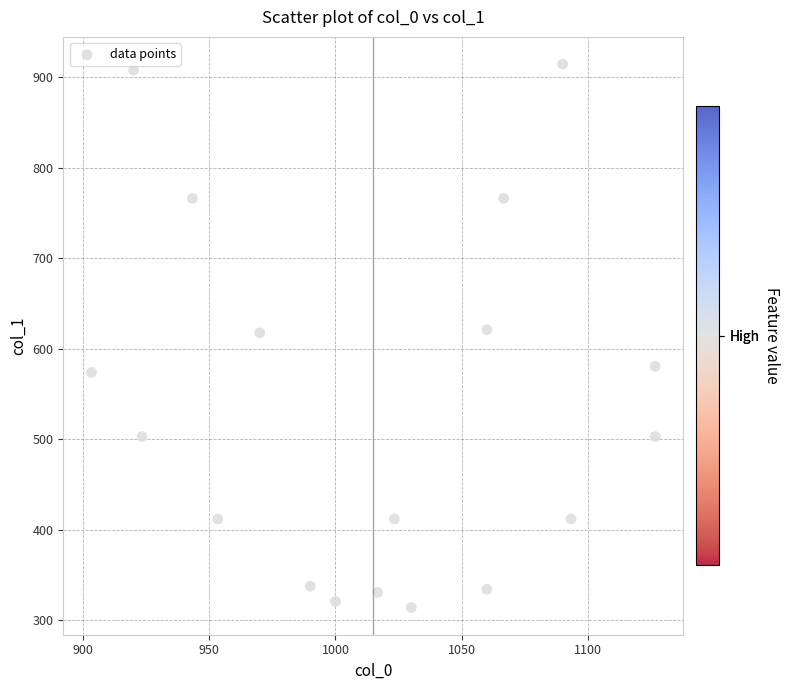

What is the range of X values (max minus min)?

223.3